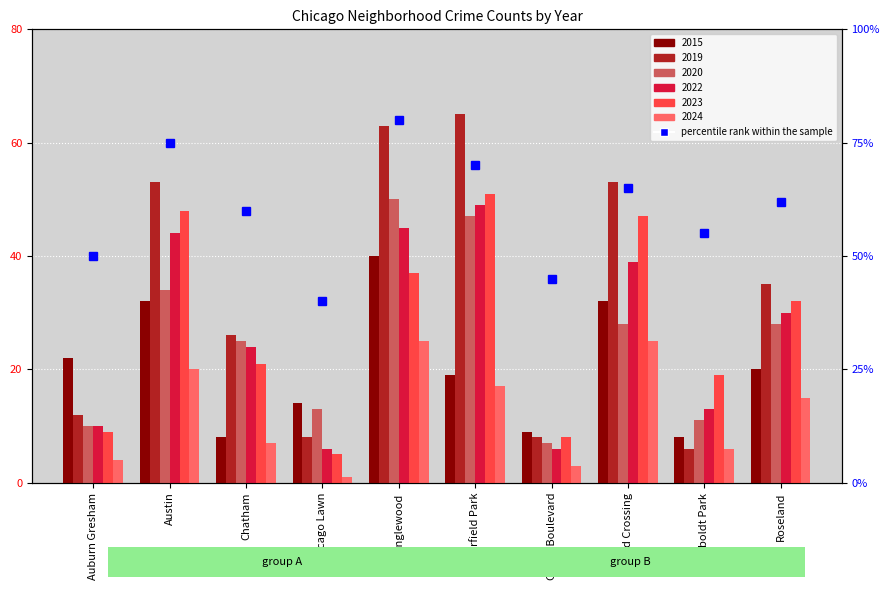

List the labels in order of value, smallest first.

Chicago Lawn, Grand Boulevard, Auburn Gresham, Humboldt Park, Chatham, Roseland, Grand Crossing, Garfield Park, Austin, Englewood